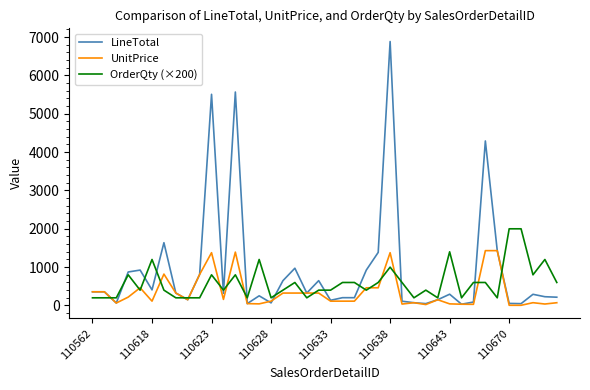

Which series has the largest range (max minus min)?

LineTotal